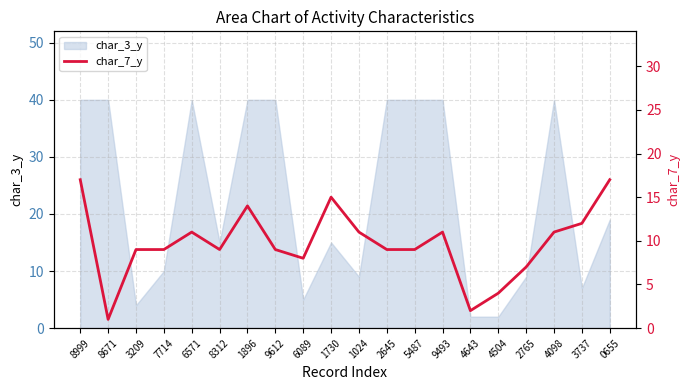

Where is char_3_y nearest to the value 21?

0655